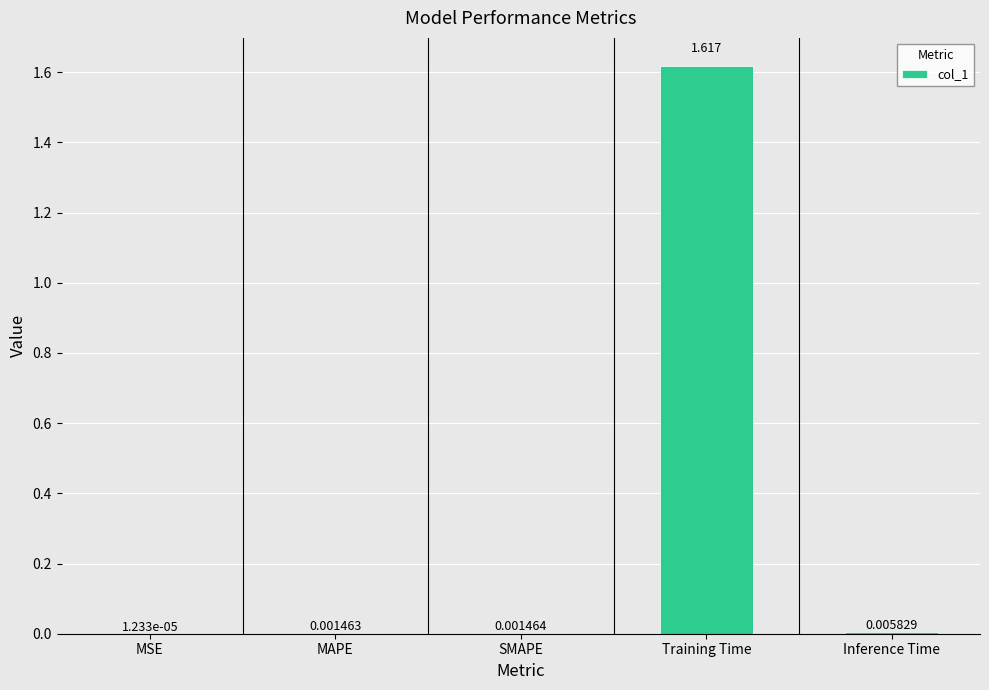

Where is the data nearest to the value 0?

MSE